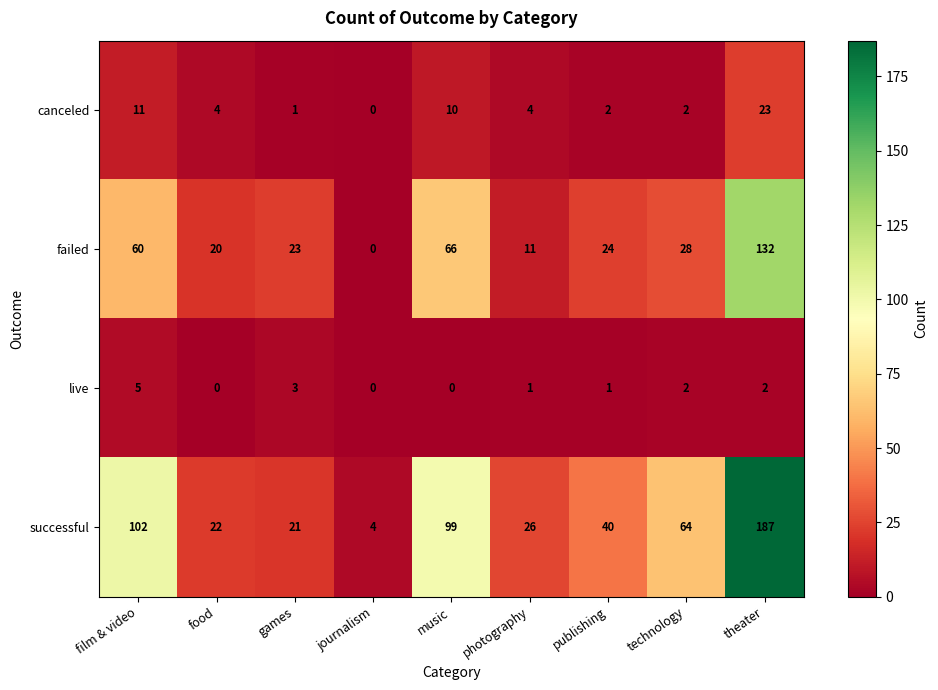

What is the total value across all series at photography?

42